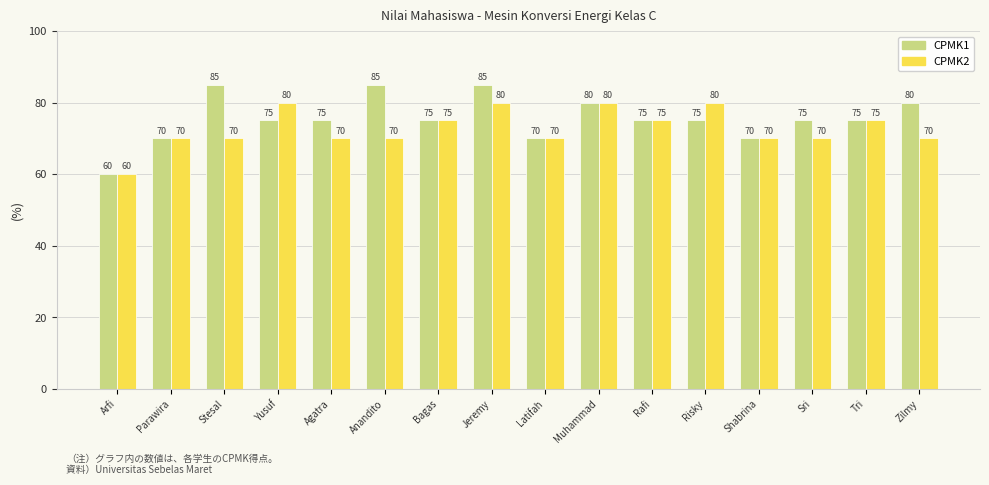

Reading left to right, list all the values displayed in this chart.

CPMK1: 60	70	85	75	75	85	75	85	70	80	75	75	70	75	75	80
CPMK2: 60	70	70	80	70	70	75	80	70	80	75	80	70	70	75	70